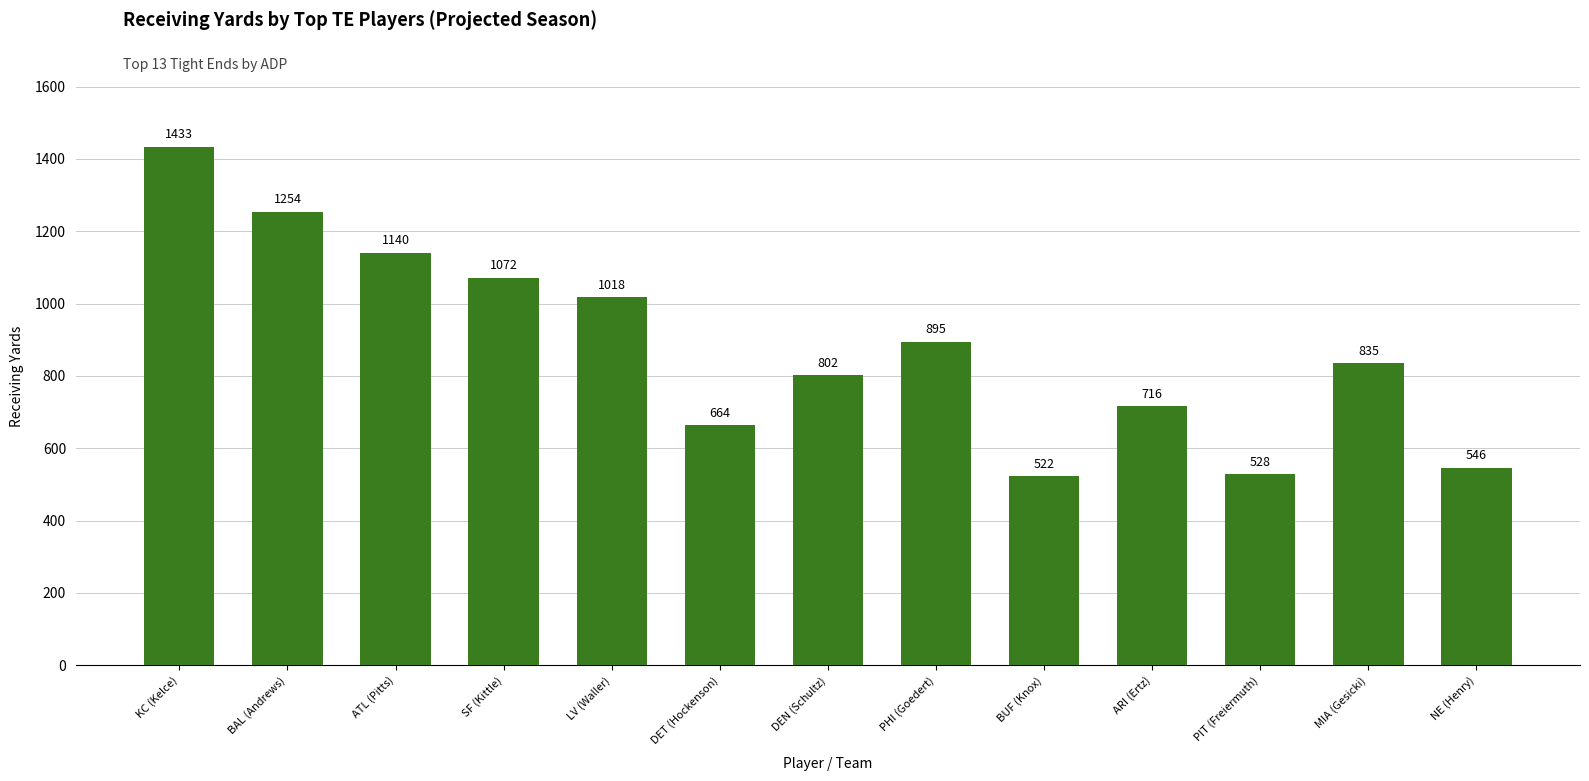

Reading left to right, list all the values displayed in this chart.

1433	1254	1140	1072	1018	664	802	895	522	716	528	835	546